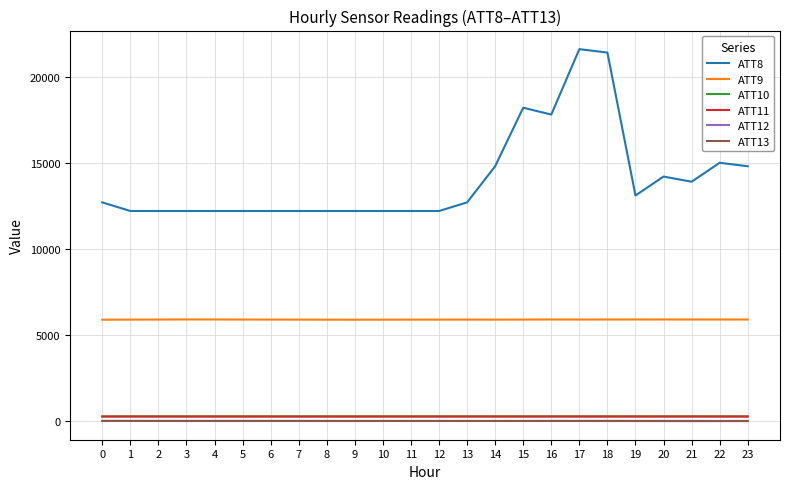

What is the smallest value displayed?

-4.0